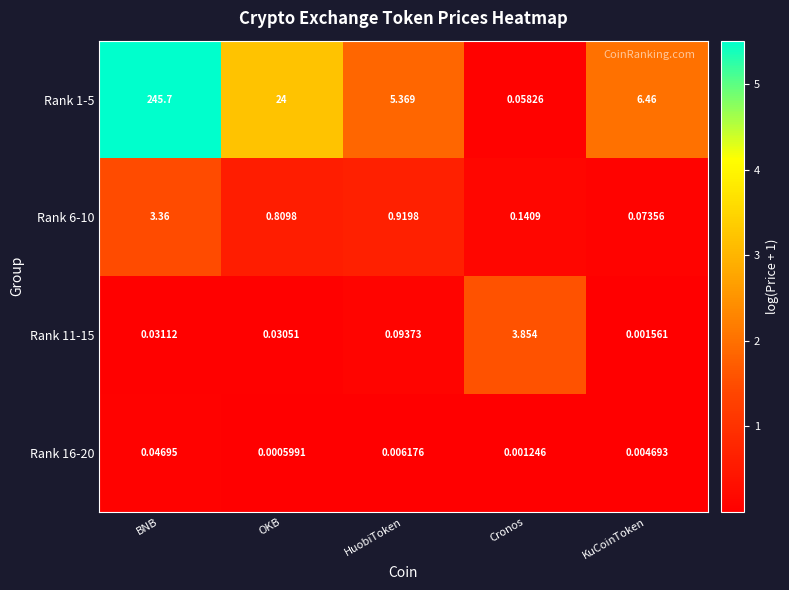

Which category has the highest value in the Rank 1-5 series?

BNB